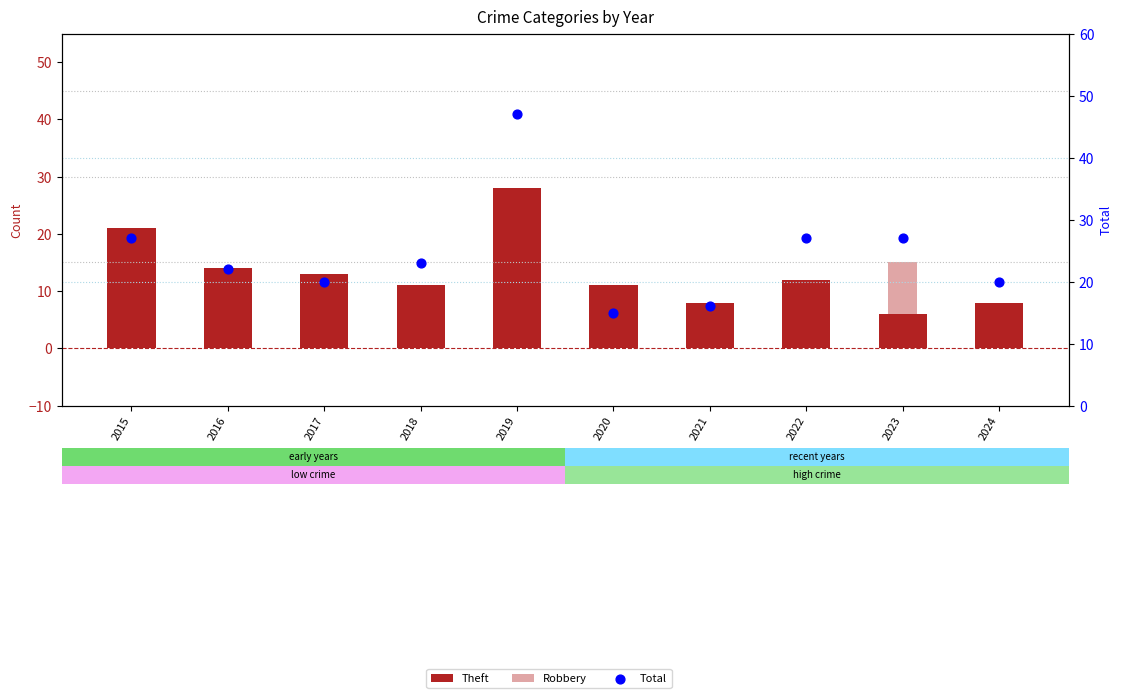

At which category is the sum across all series the highest?

2019